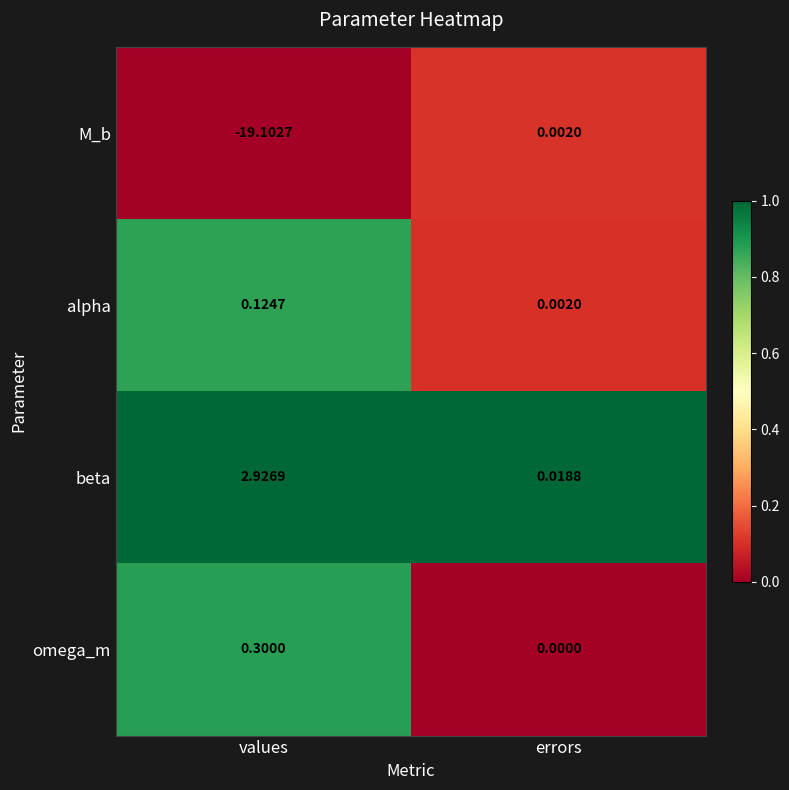

Which category has the highest value across all series?

values